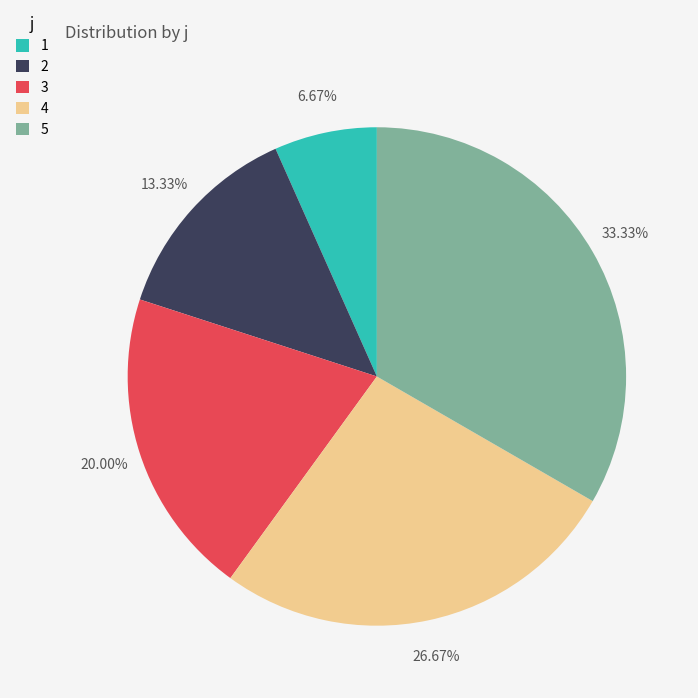

Count the number of slices in the pie.

5